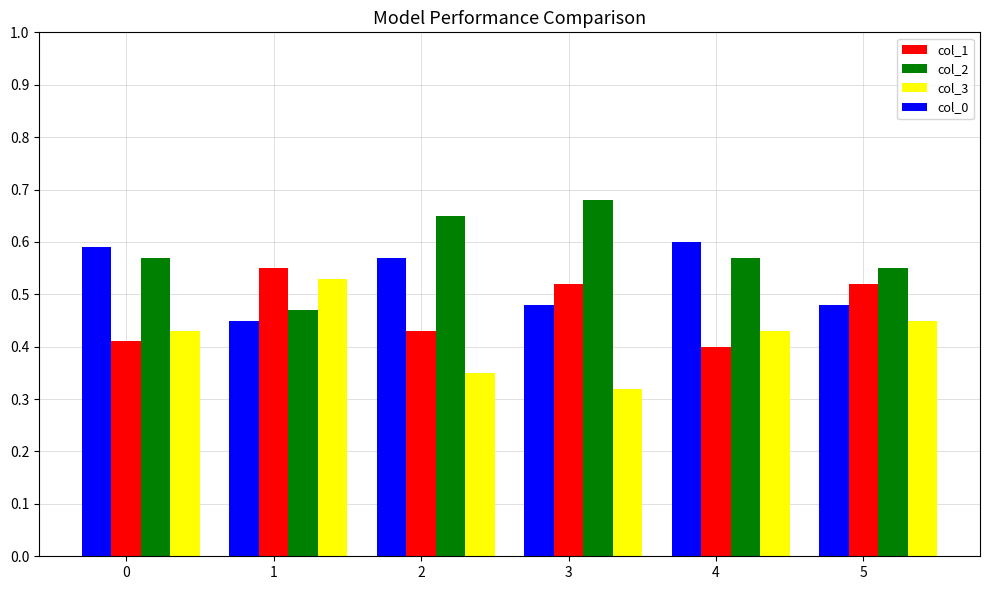

True or false: col_0 has a value of 0.1 at 2.

False